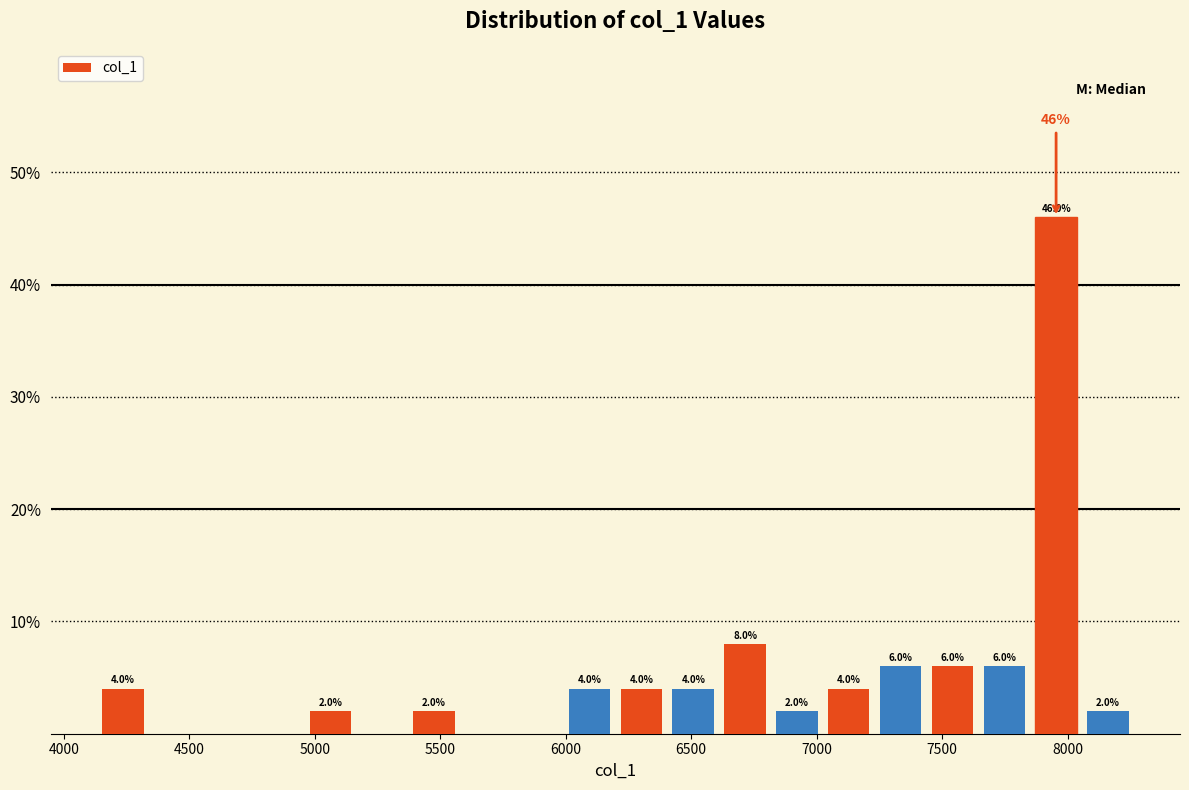

Over which range of the x-axis is the bar tallest?

7850 to 8050